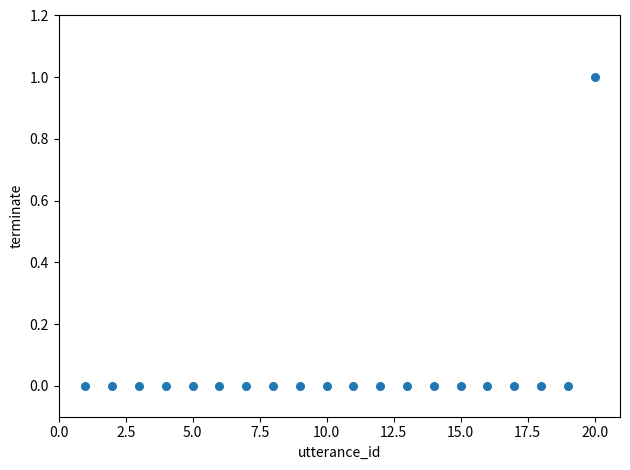

What is the range of X values (max minus min)?

19